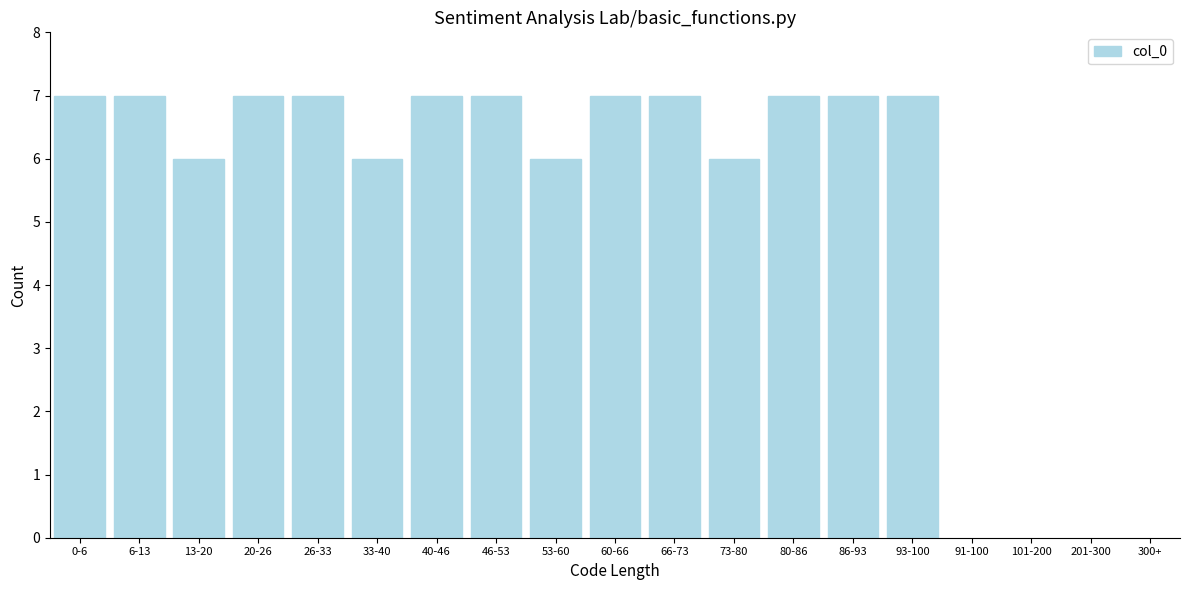

Reading left to right, what are all the values shown in this chart?

7	7	6	7	7	6	7	7	6	7	7	6	7	7	7